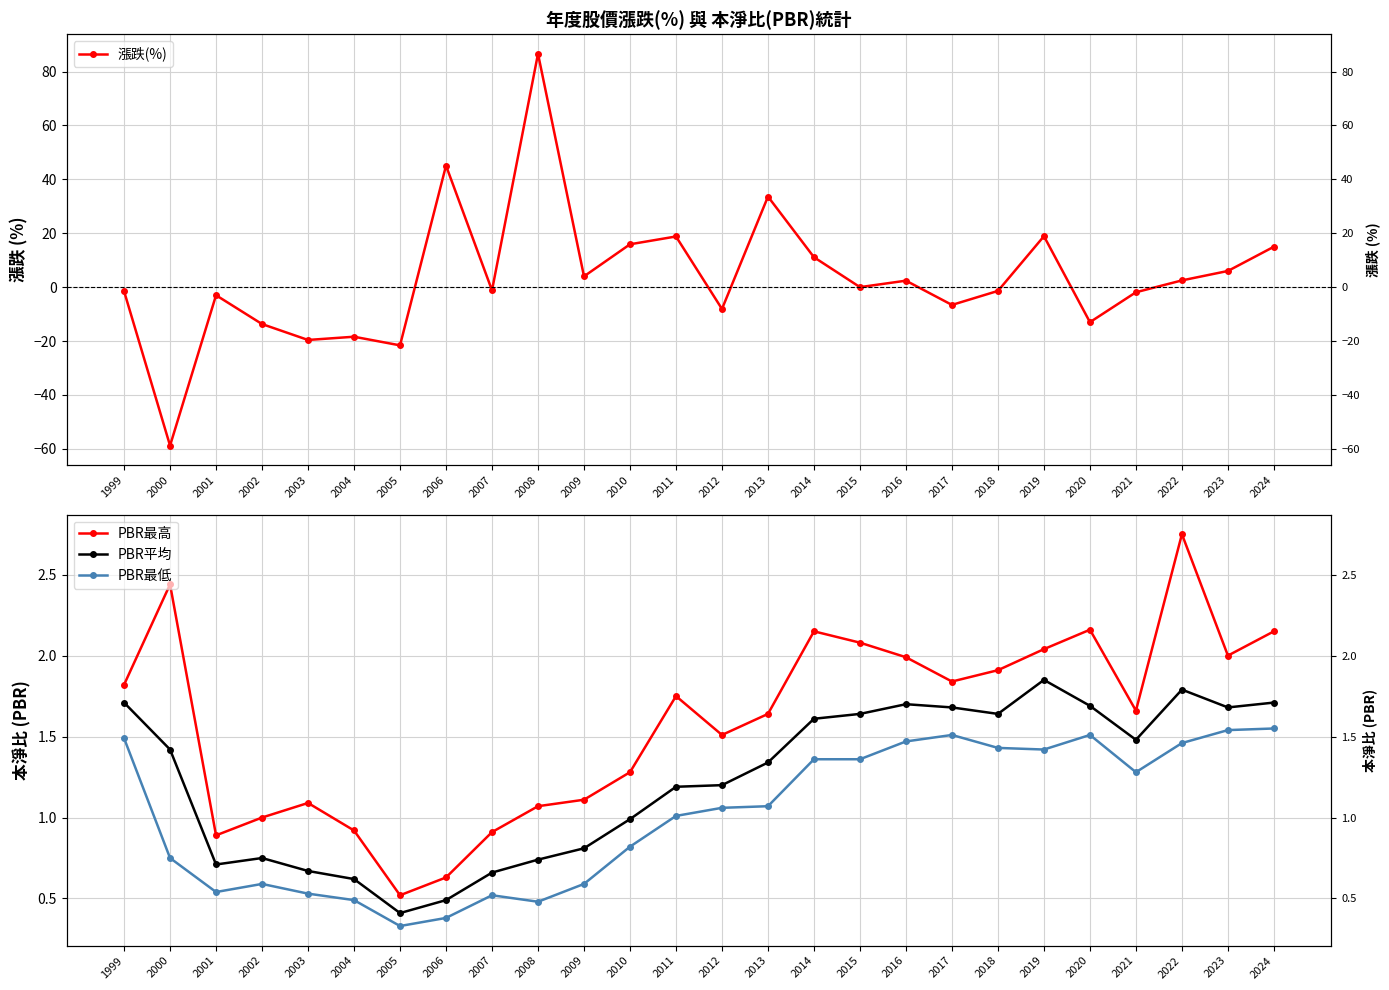

How many intersections are there between PBR最高 and 漲跌(%)?

11